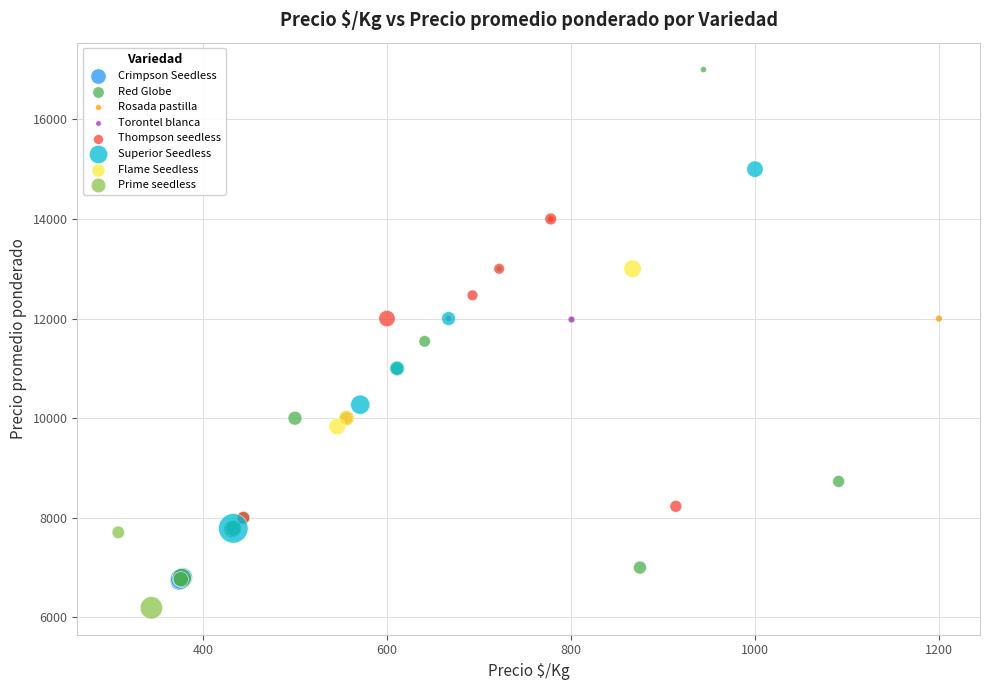

What are all the series names shown in the legend?

Crimpson Seedless, Red Globe, Rosada pastilla, Torontel blanca, Thompson seedless, Superior Seedless, Flame Seedless, Prime seedless